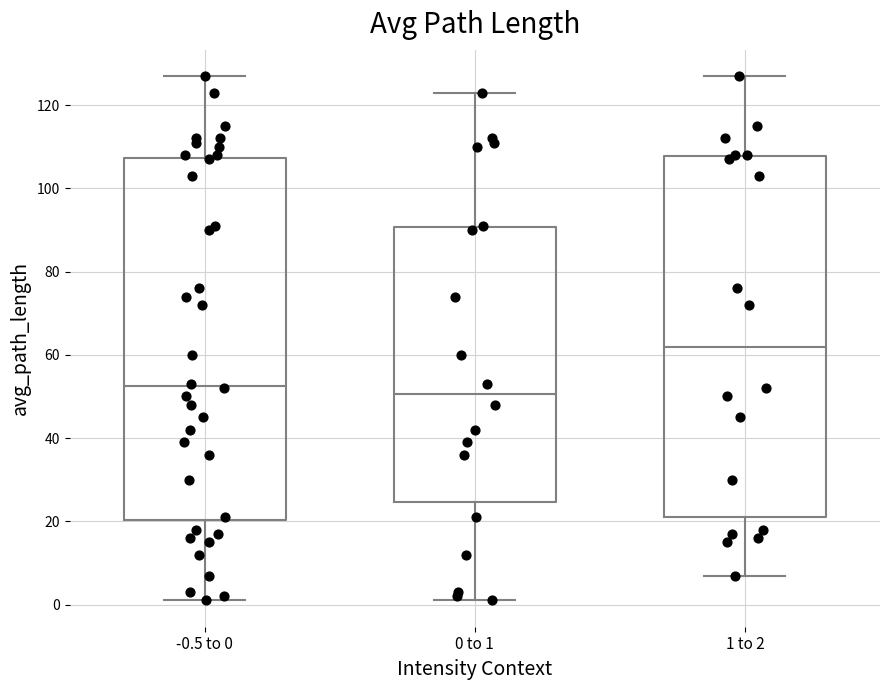

Reading left to right, transcribe this box plot: for each box, give where its median line is, the range the box spans, and where its two whiskers end, as read against the y-axis. The values are not printed on the chart, so give them approximately, as read against the axis.

-0.5 to 0: median 52, box 20 to 108, whiskers 2 to 128
0 to 1: median 50, box 24 to 90, whiskers 2 to 124
1 to 2: median 62, box 22 to 108, whiskers 8 to 128